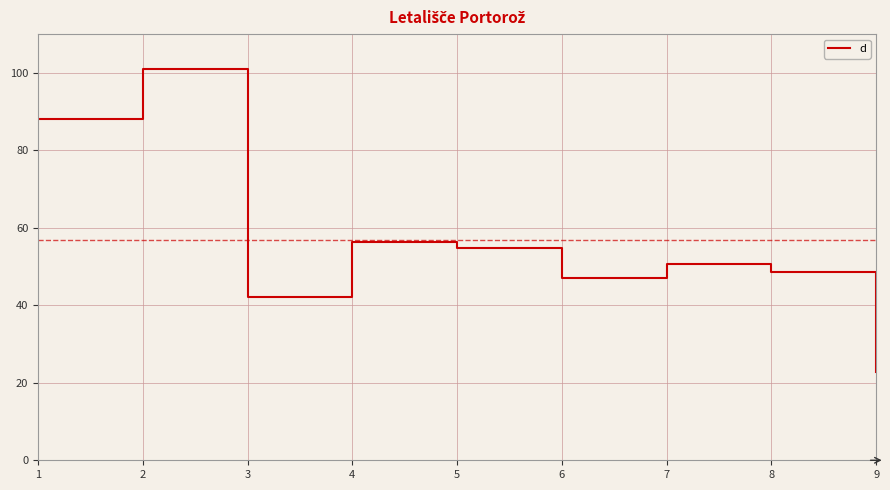

List the labels in order of value, largest first.

2, 1, 4, 5, 7, 8, 6, 3, 9